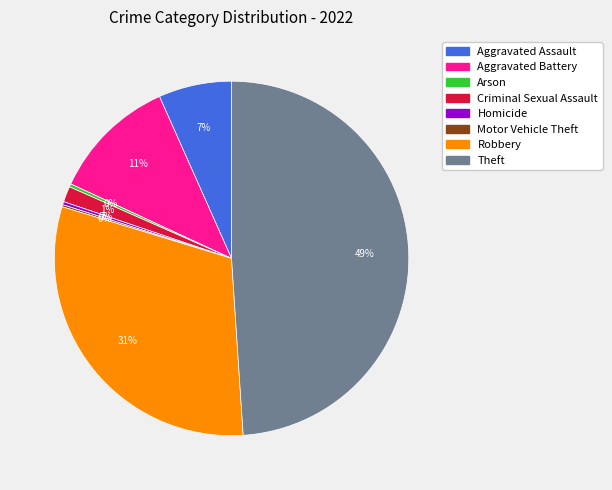

To the nearest percent, what percentage of the pie is Robbery?

31%